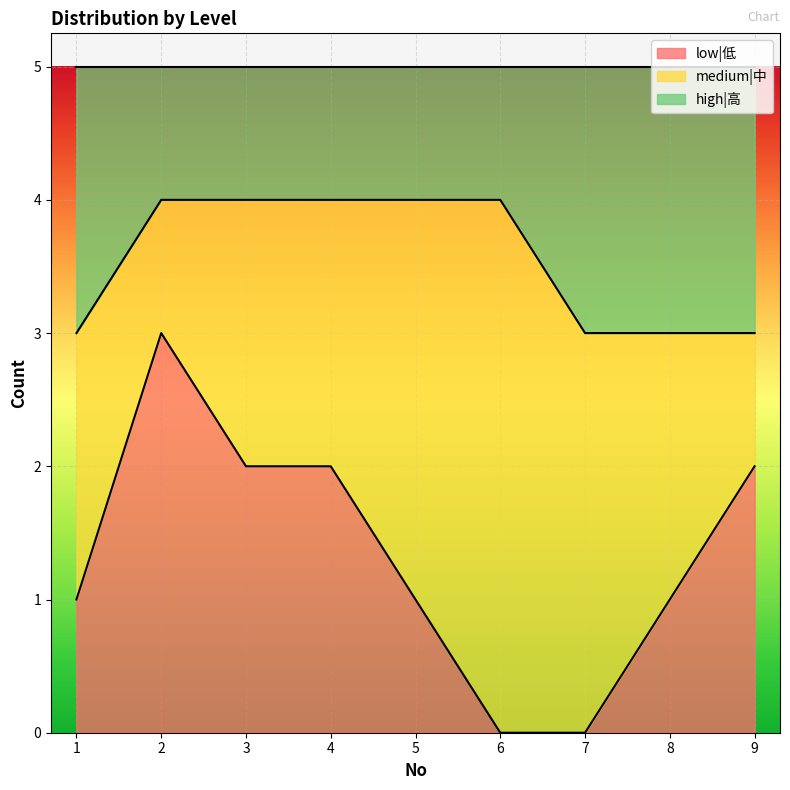

What is the difference between the high|高 values at 8 and 2?

1